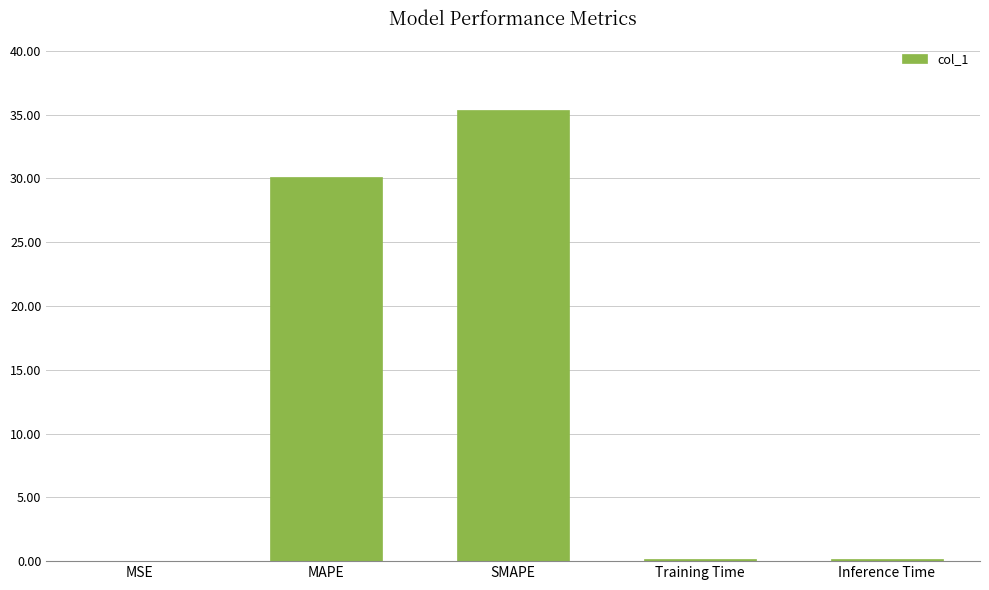

What is the sum of all values?

65.9